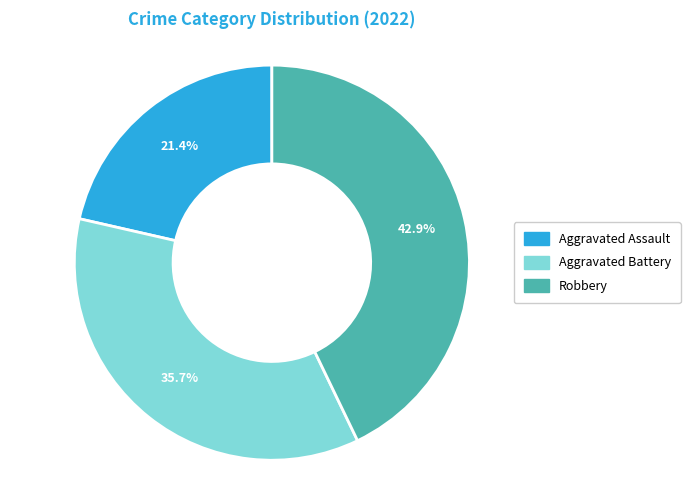

To the nearest percent, what is the average slice percentage?

33%